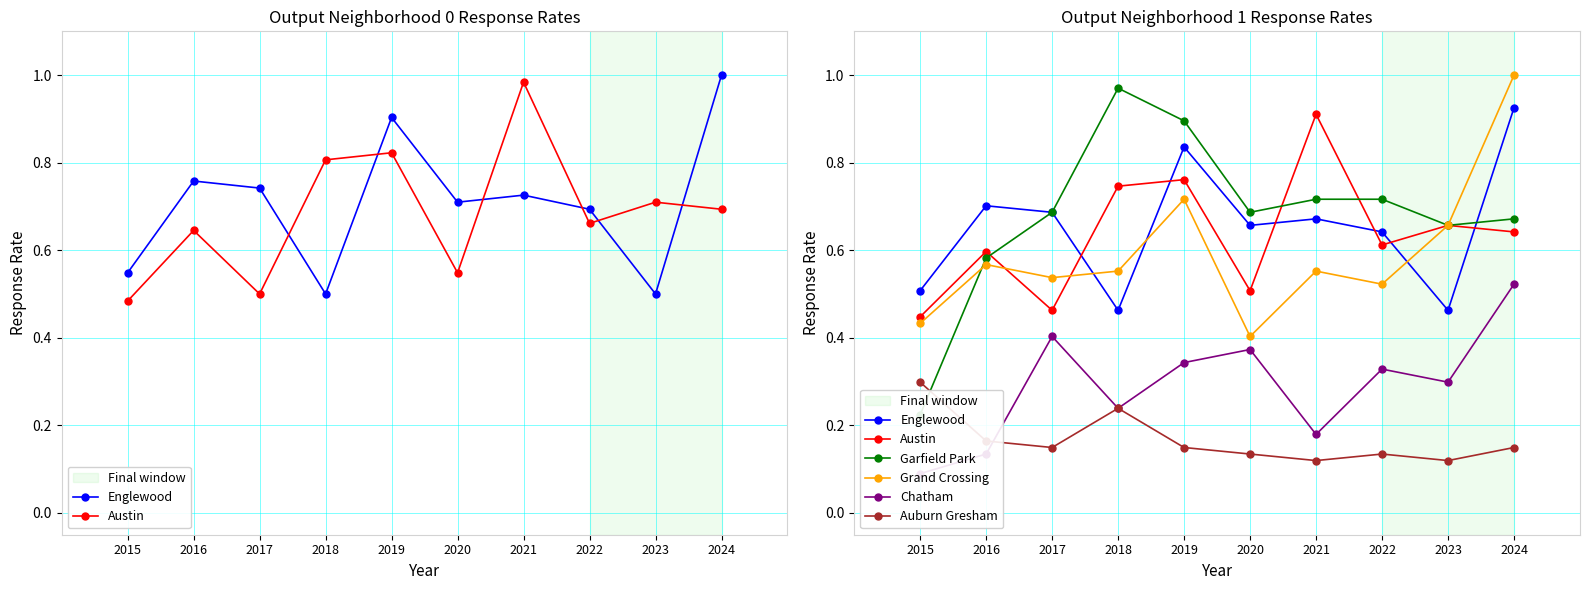

What is the value of the Garfield Park point at the 5th from the left?

0.9